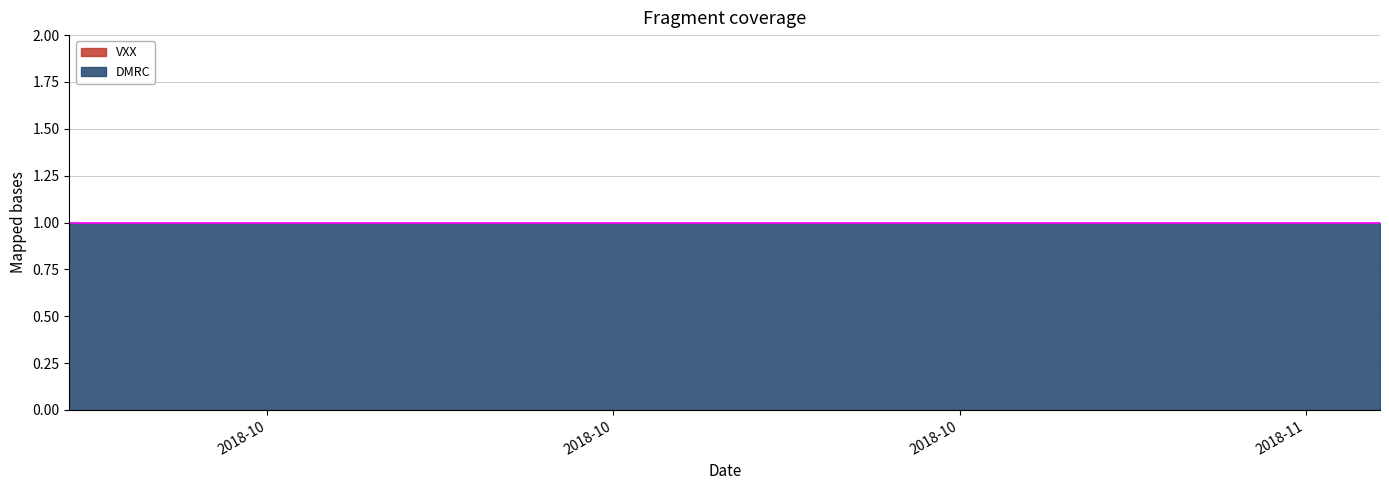

Count the number of data series in this chart.

2